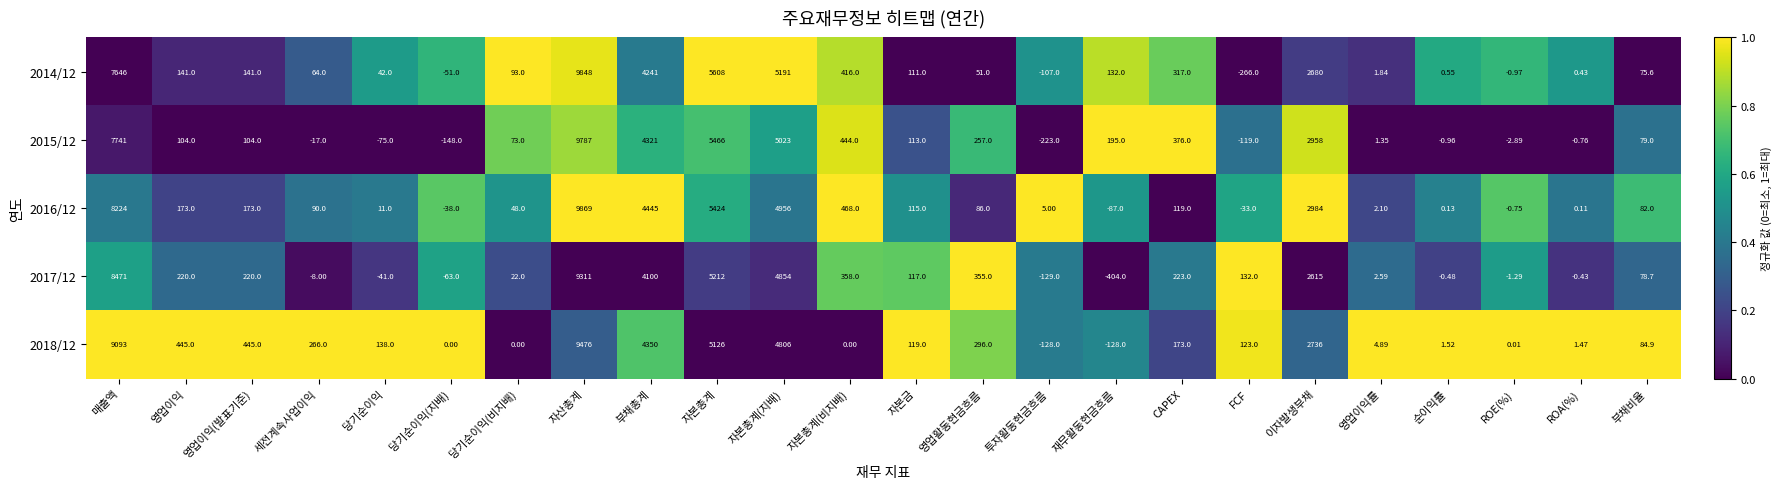

Which label corresponds to the smallest value in the chart?

재무활동현금흐름